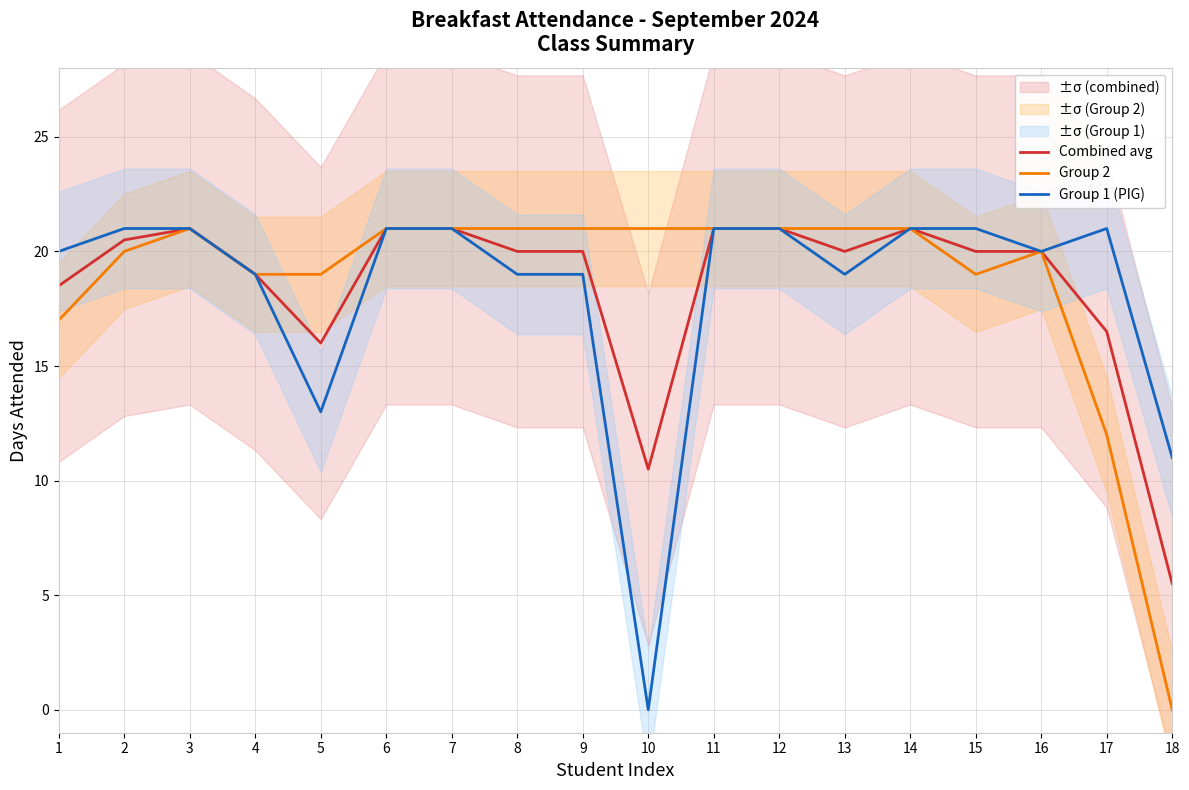

What is the average value of the Group 1 (PIG) series?

18.3